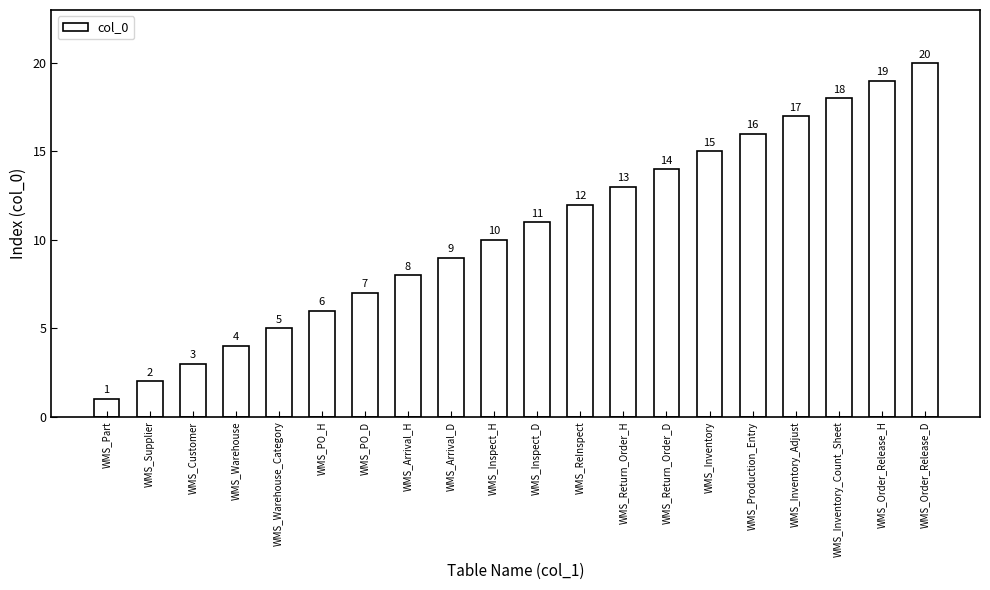

What is the value of the 18th bar from the left?

18